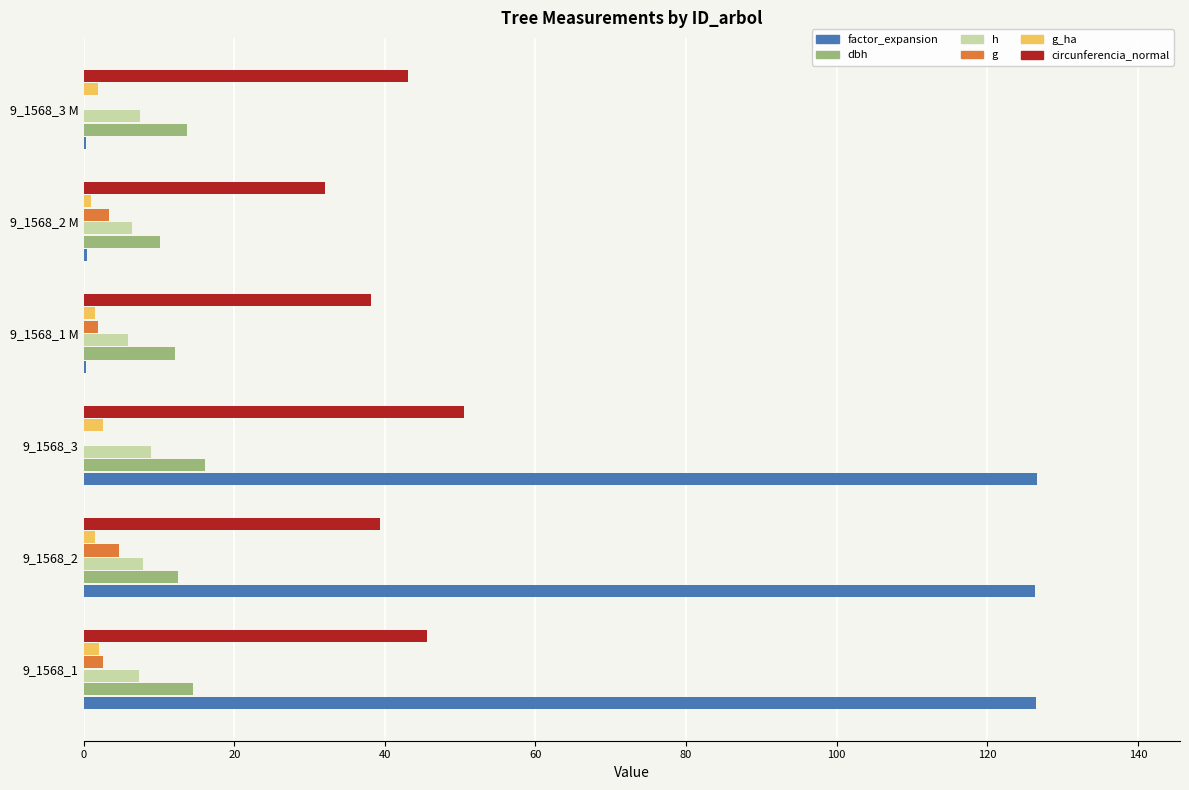

Which series changed the most between 9_1568_1 and 9_1568_3 M?

factor_expansion